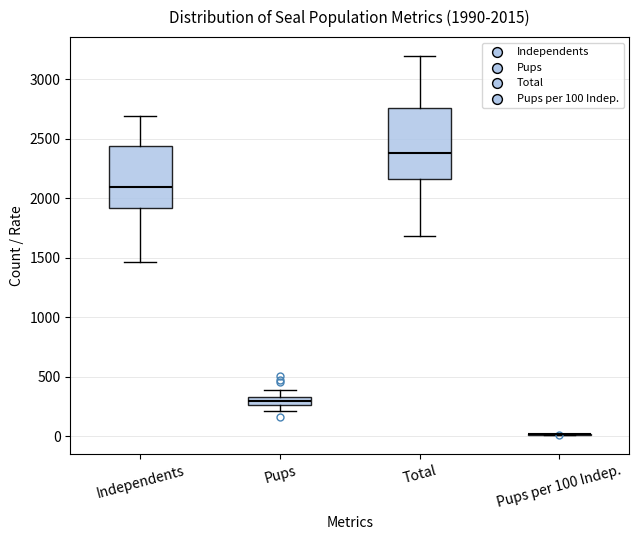

Which box is the tallest, from its lower edge to its upper edge?

Total